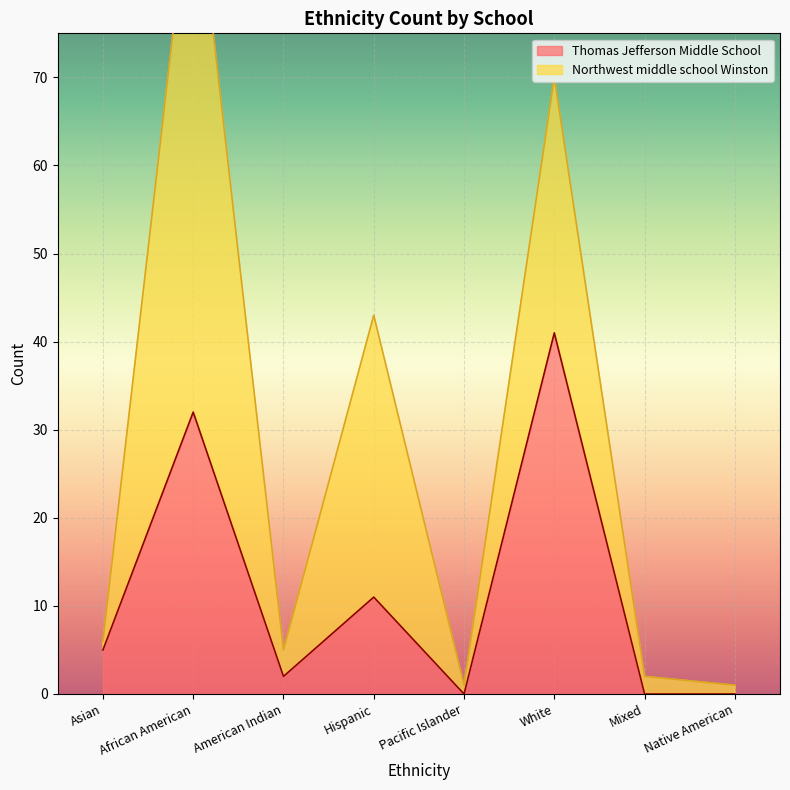

Is it true that the value at Native American is 28?

False